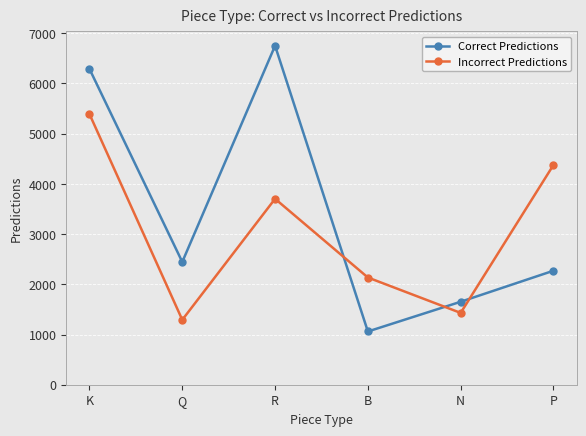

Which series has the largest total across all categories?

Correct Predictions